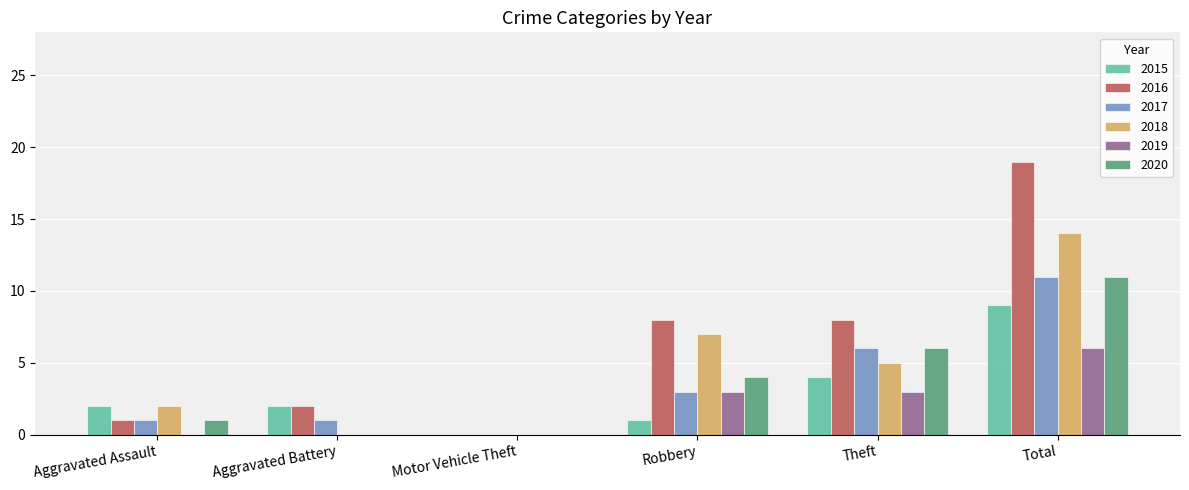

Is the value of 2018 at Aggravated Battery greater than the value of 2015 at Aggravated Battery?

No